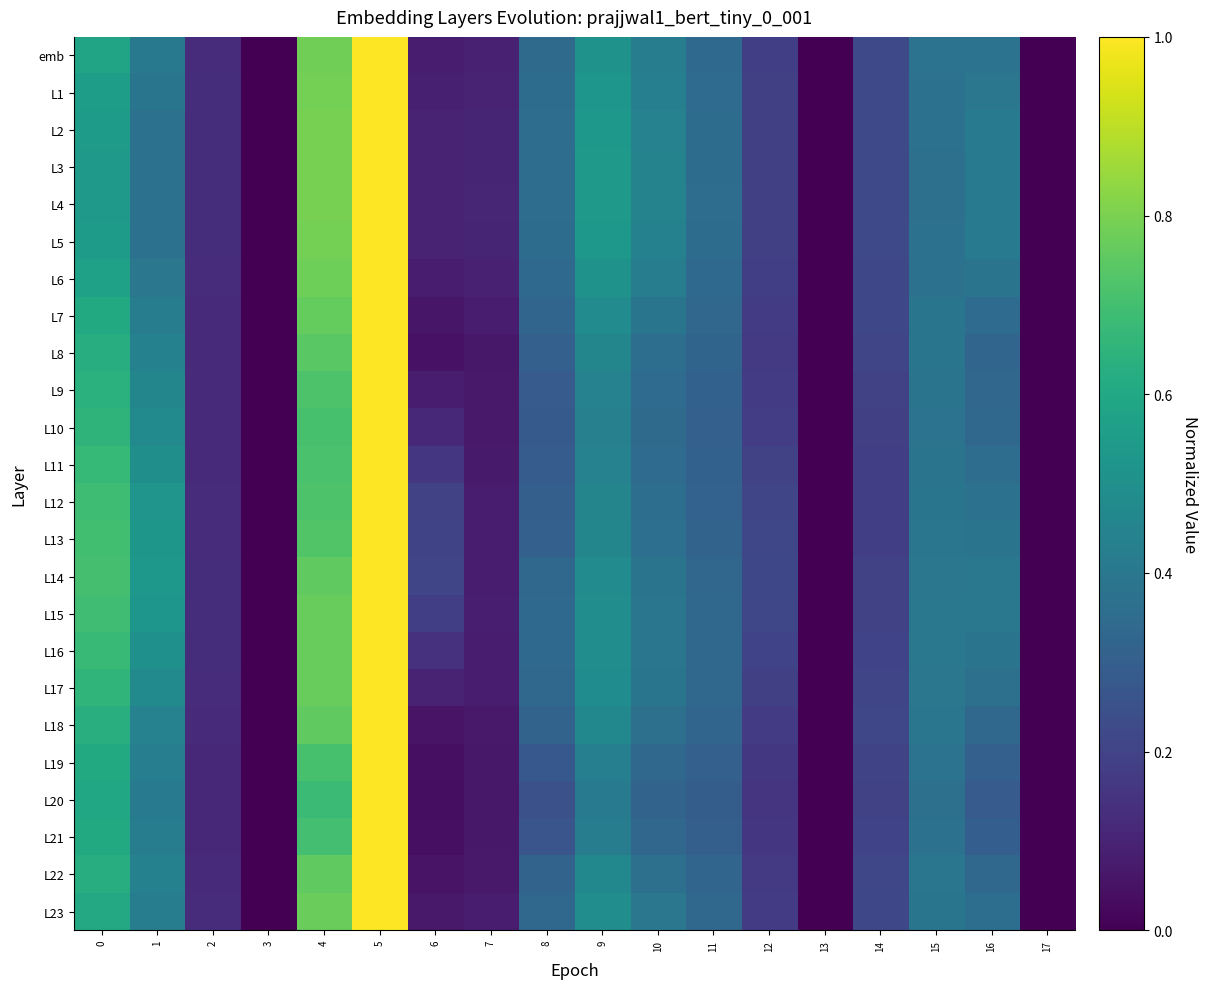

Which label corresponds to the smallest value in the chart?

3